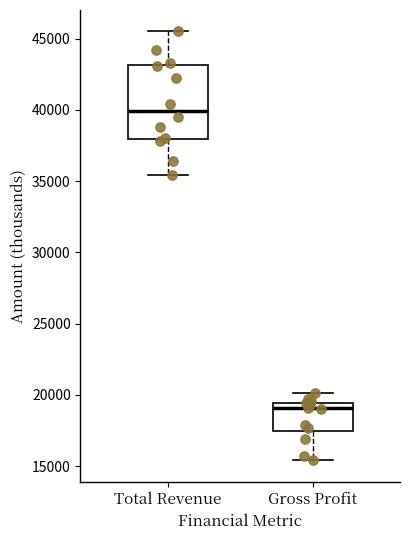

Which box's median line is the lowest?

Gross Profit